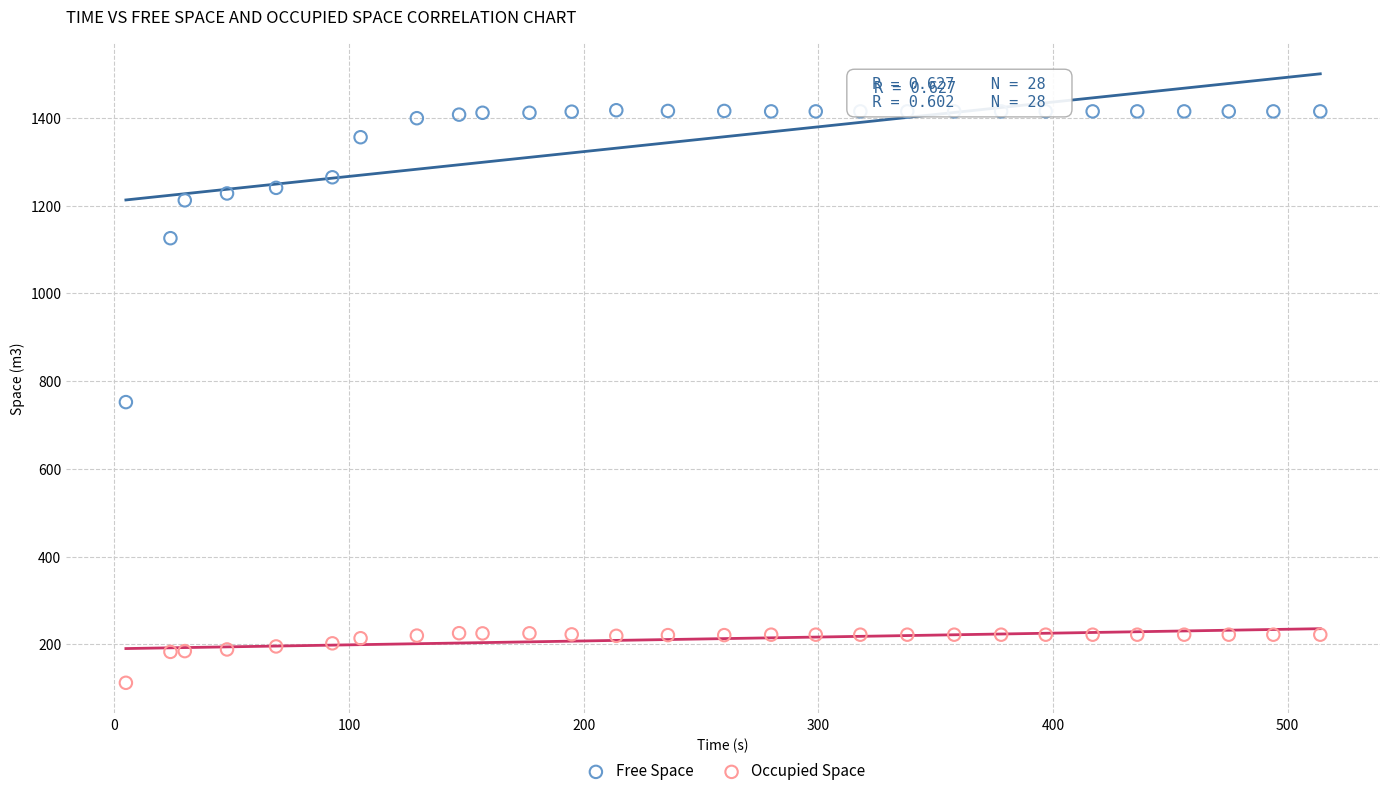

What are all the series names shown in the legend?

Free Space, Occupied Space